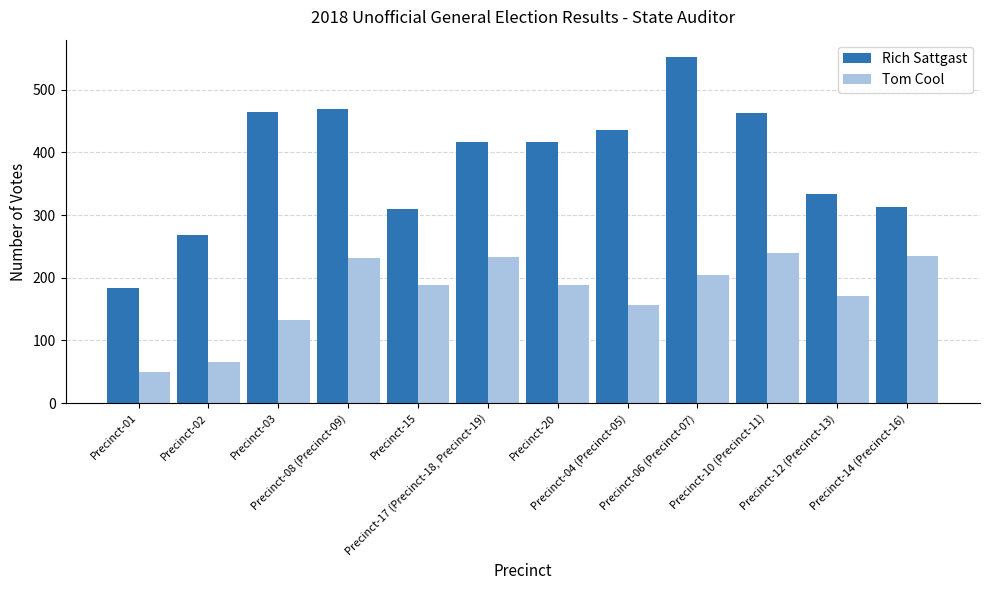

What is the value of the Tom Cool bar at the 9th from the left?

205